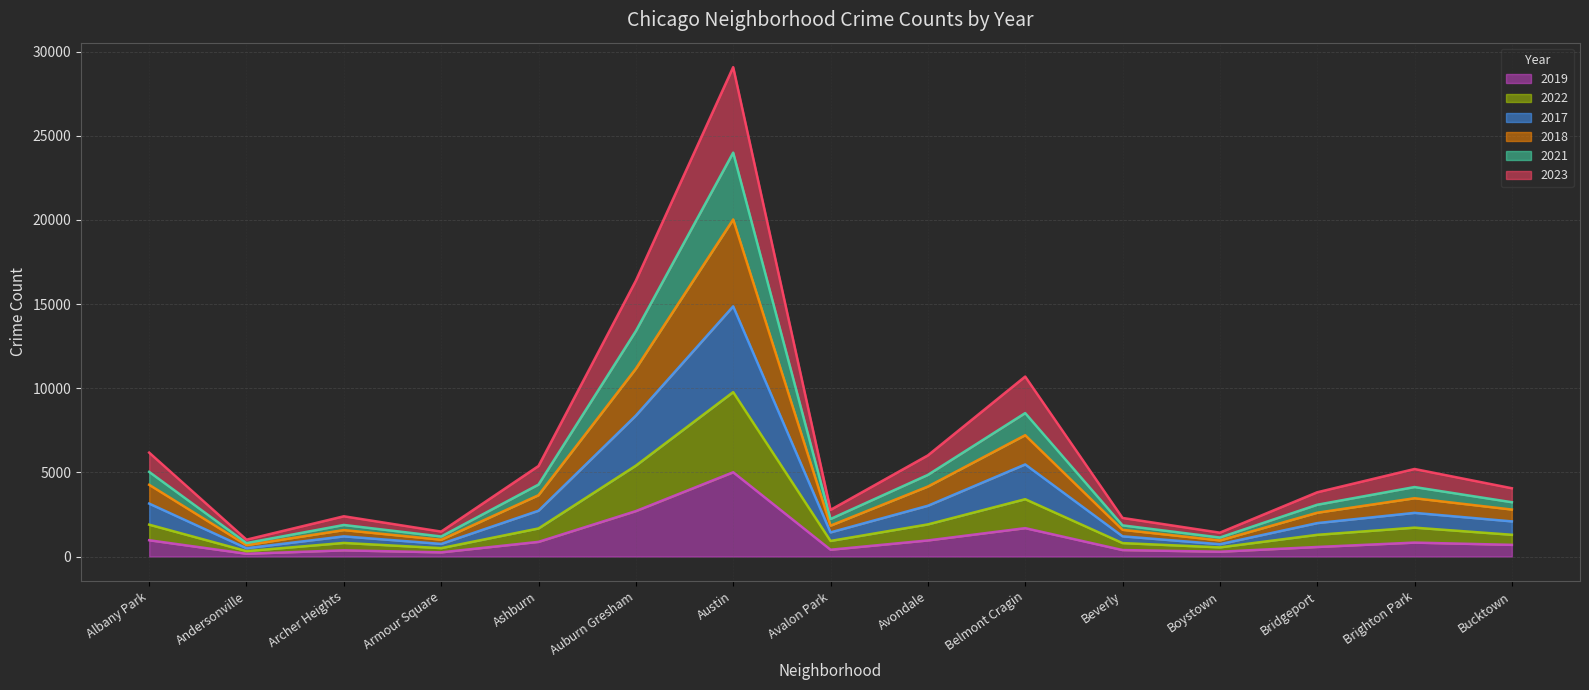

At which label does 2019 reach its peak?

Austin